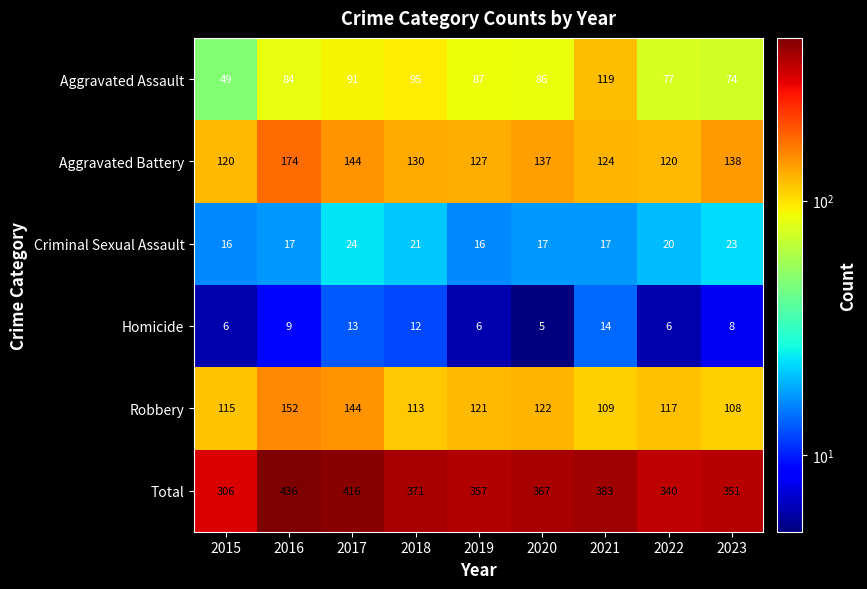

Which series has the largest total across all categories?

Total